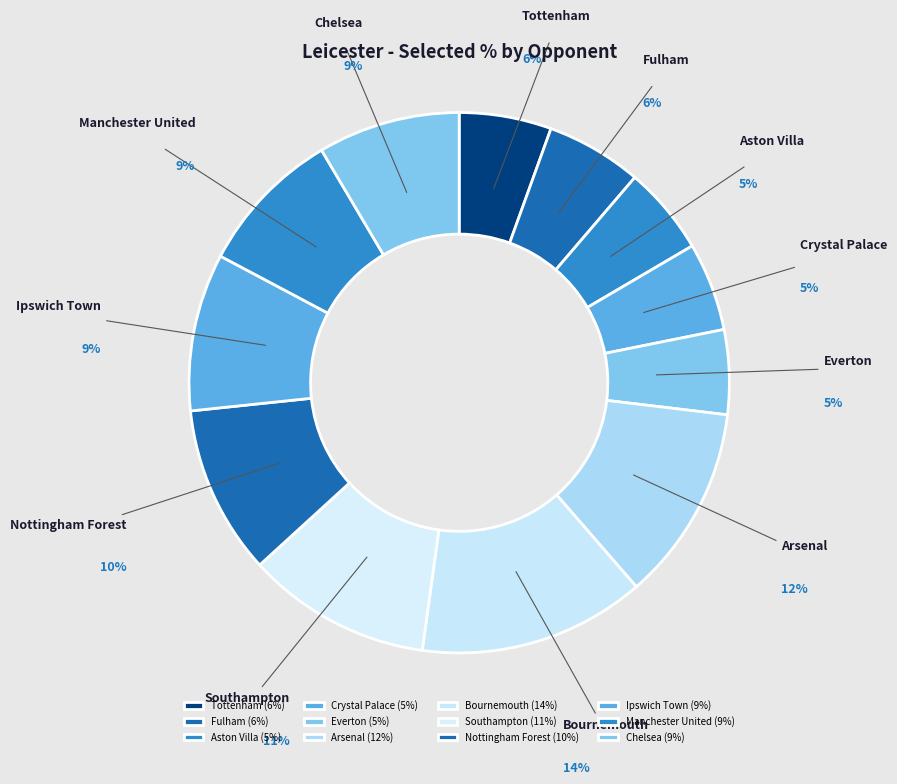

Does Arsenal account for over 50% of the chart?

No